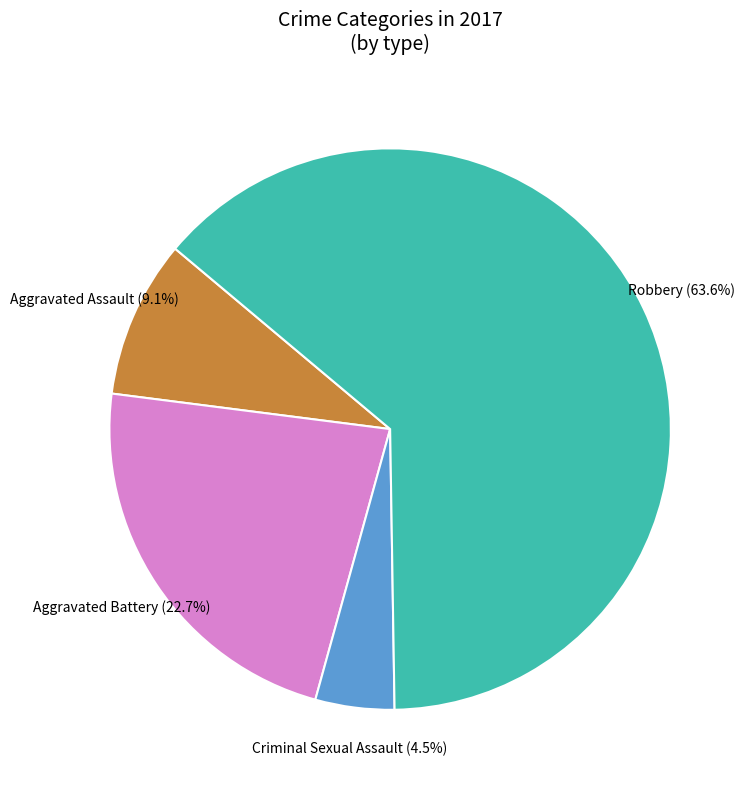

True or false: Robbery accounts for 64% of the total.

True